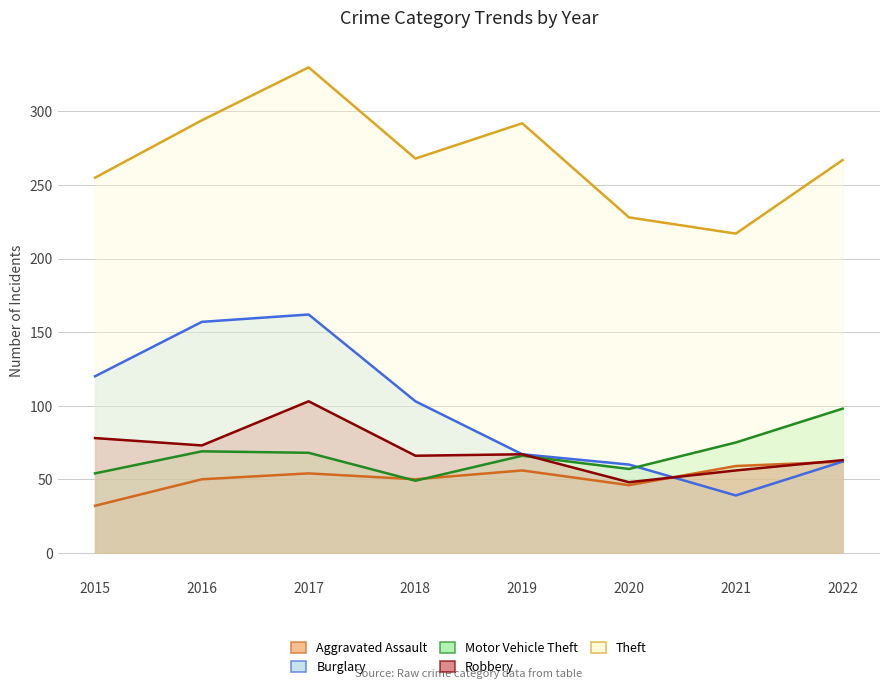

Reading left to right, transcribe all the data shown in this chart.

Aggravated Assault: 32	50	54	50	56	46	59	62
Burglary: 120	157	162	103	67	60	39	62
Motor Vehicle Theft: 54	69	68	49	66	57	75	98
Robbery: 78	73	103	66	67	48	56	63
Theft: 255	294	330	268	292	228	217	267